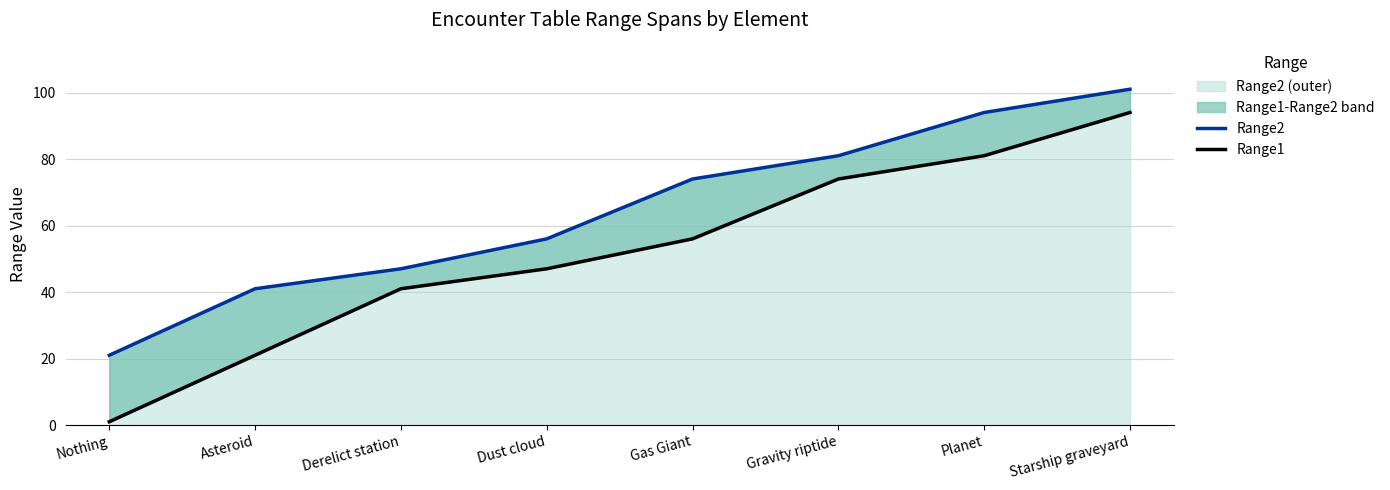

Which series has the widest spread of values?

Range1